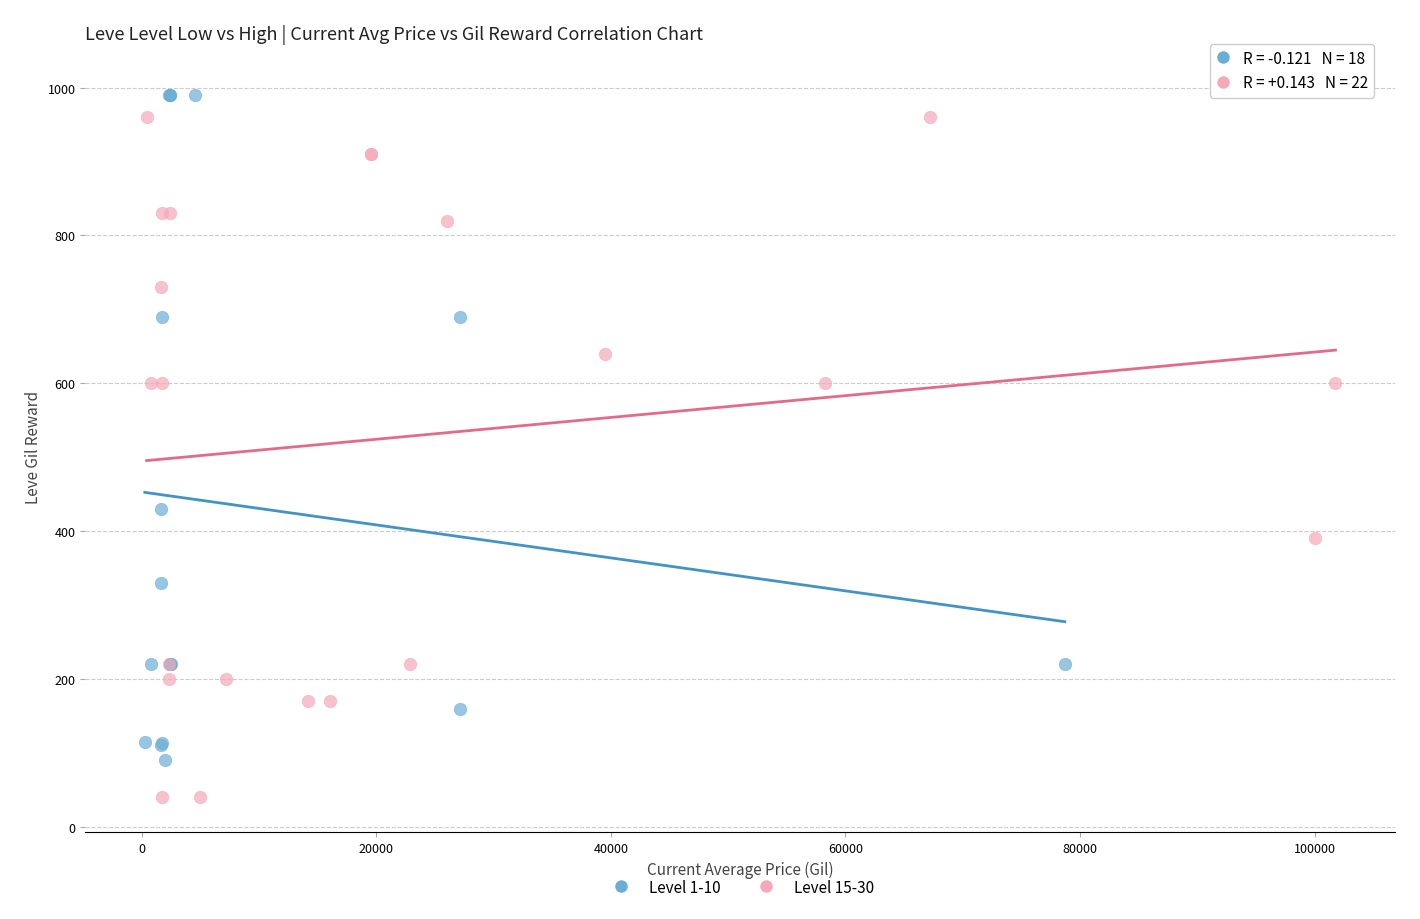

Which series has the largest Y range (max minus min)?

Level 15-30